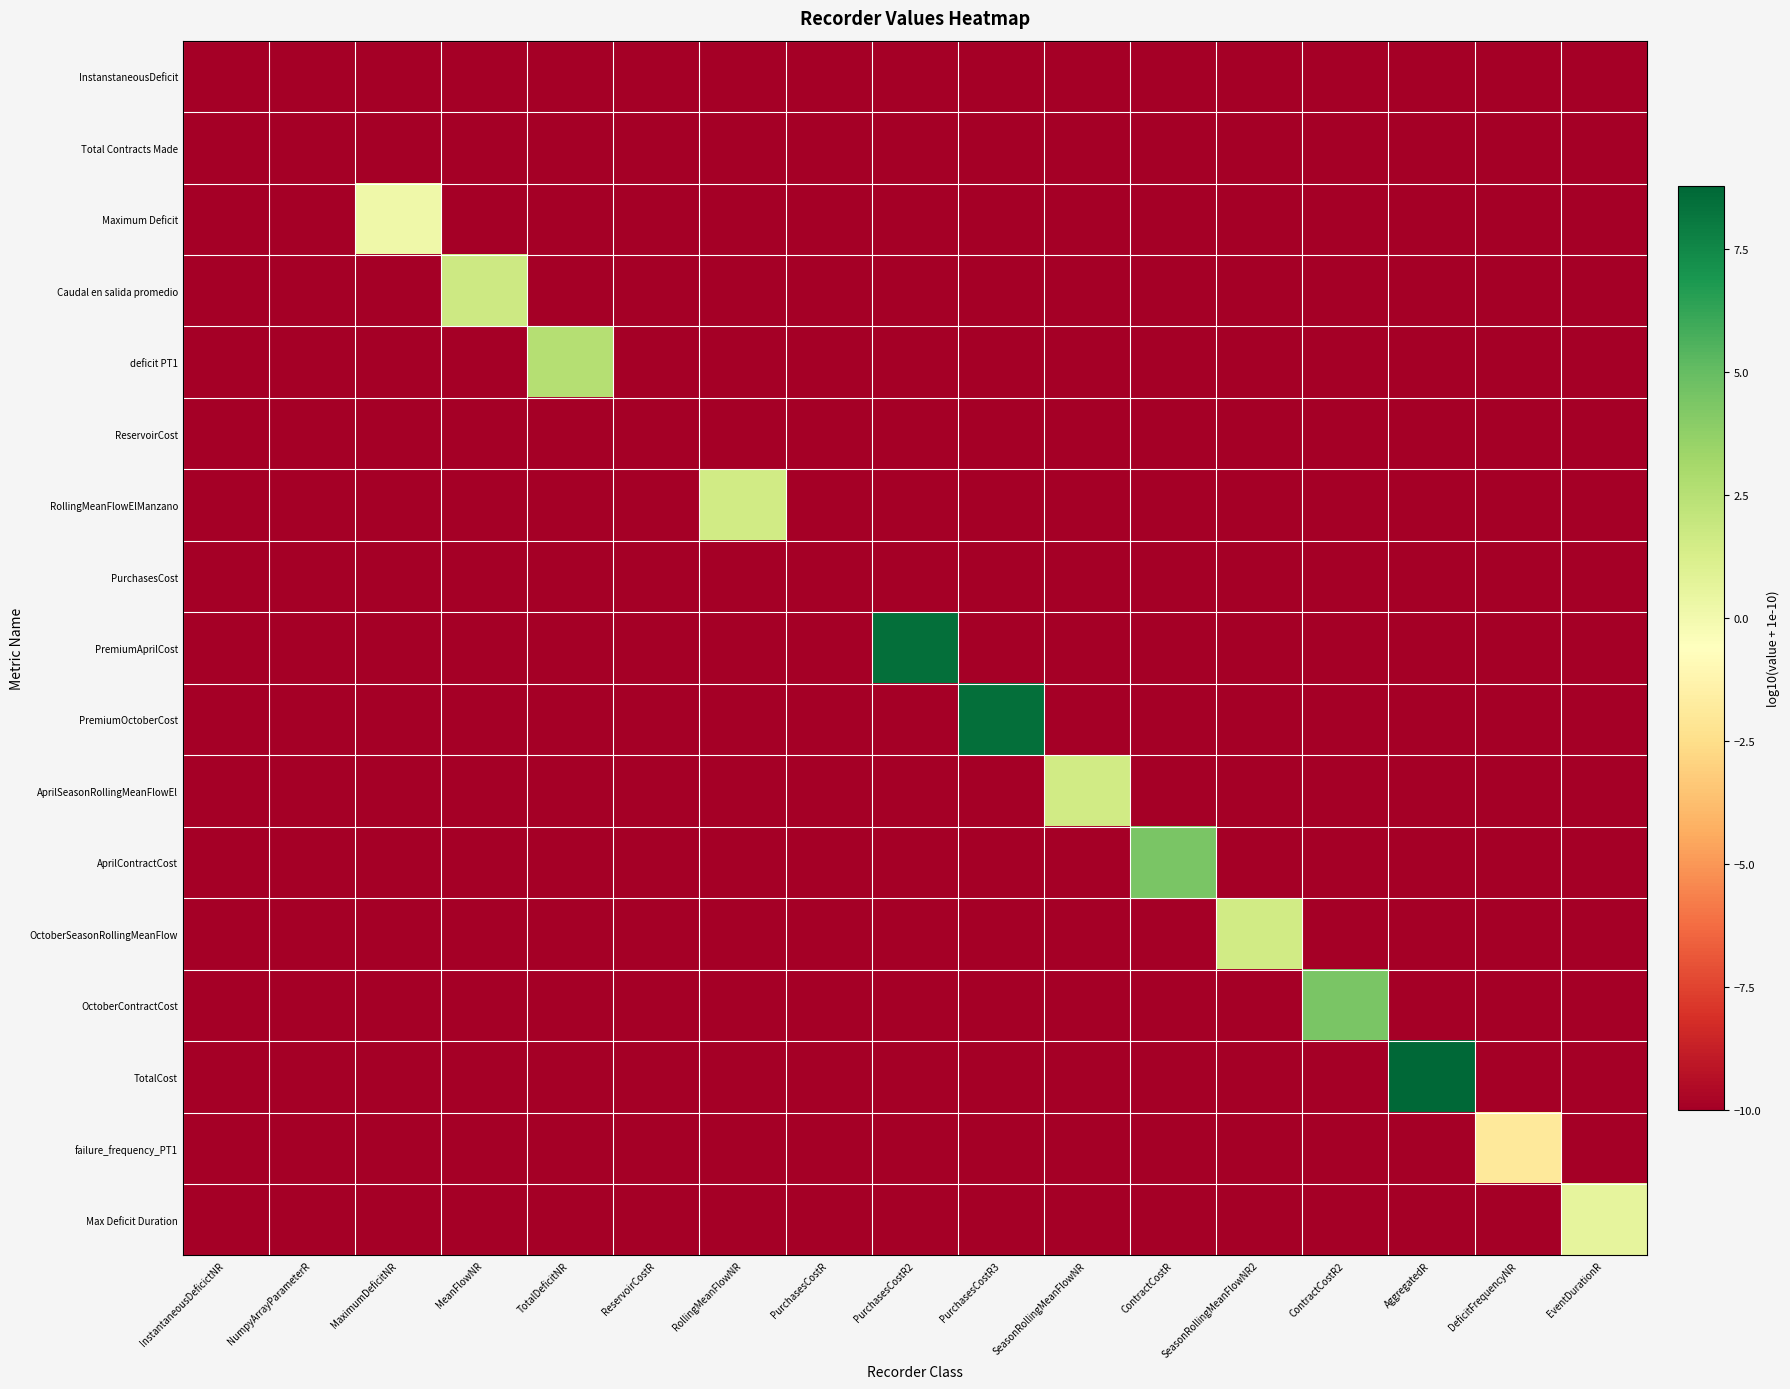

Which label corresponds to the smallest value in the chart?

InstantaneousDeficictNR